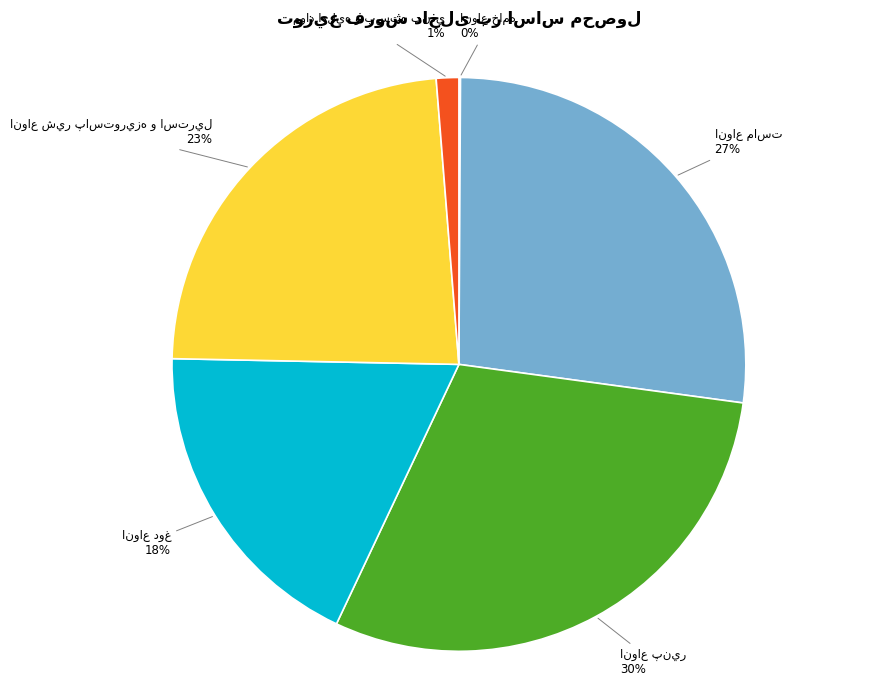

Is there any slice that represents more than half of the pie?

No